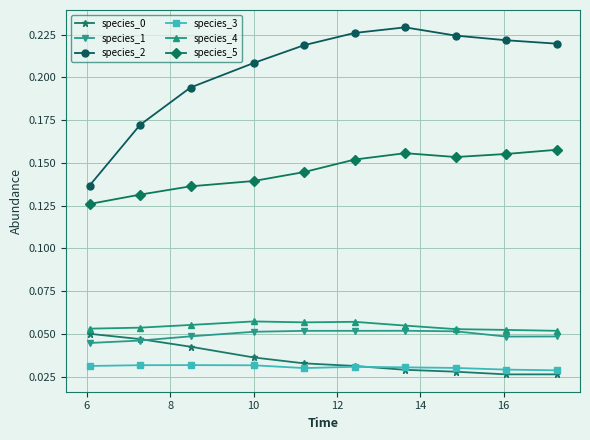

At how many categories does at least one series exceed 0?

10